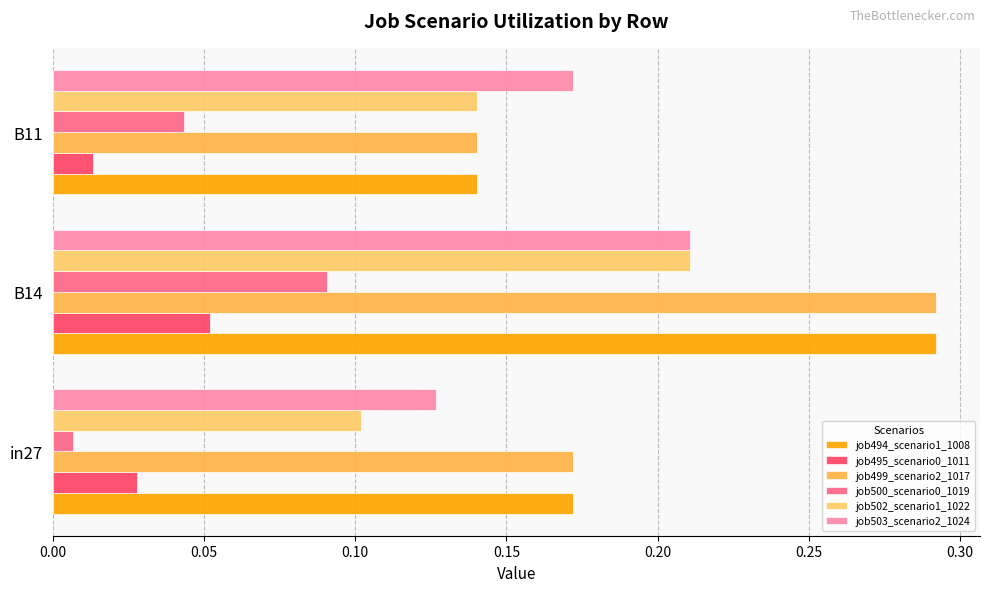

Count the number of data series in this chart.

6